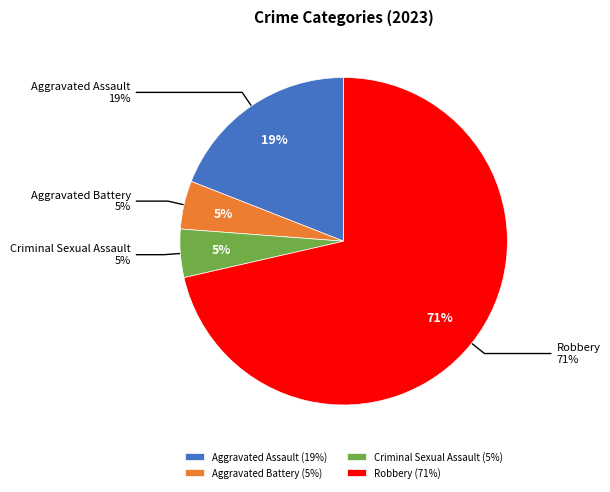

Approximately how many times larger is the value at Robbery compared to Criminal Sexual Assault?

15.0